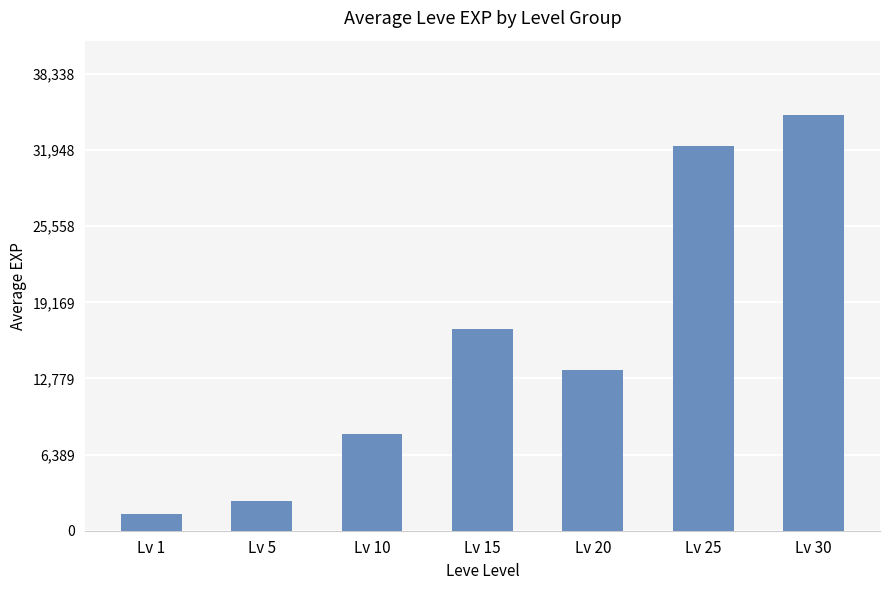

Are the bars horizontal?

No